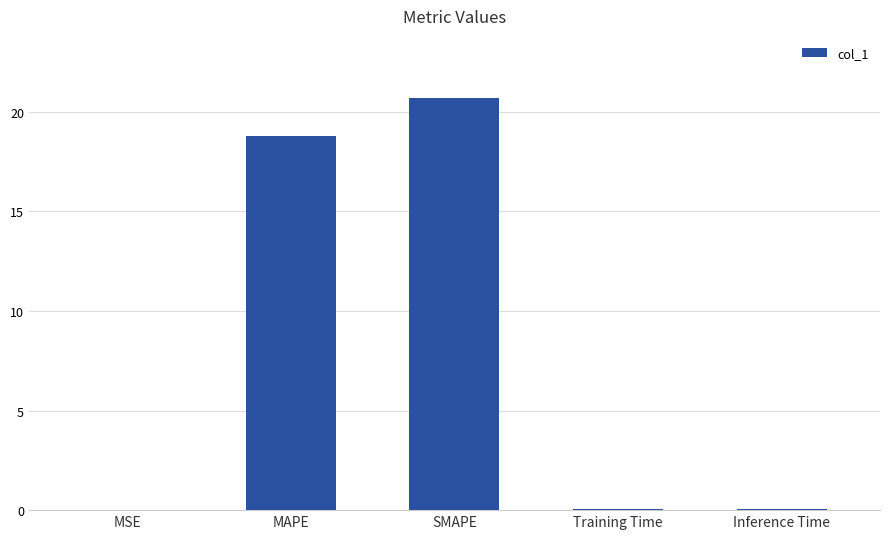

What is the maximum value shown in the chart?

20.7